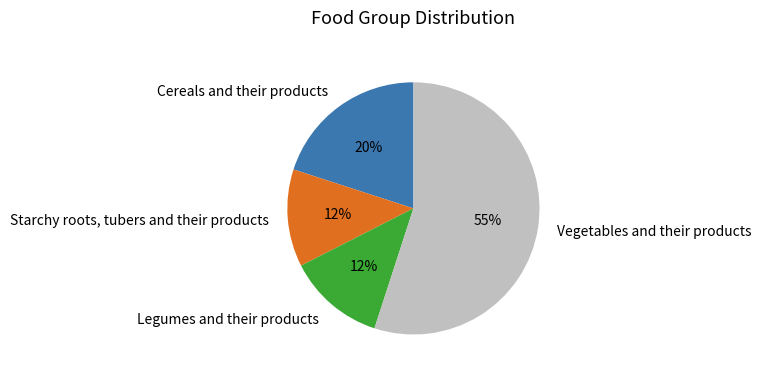

To the nearest percent, what is the average slice percentage?

25%